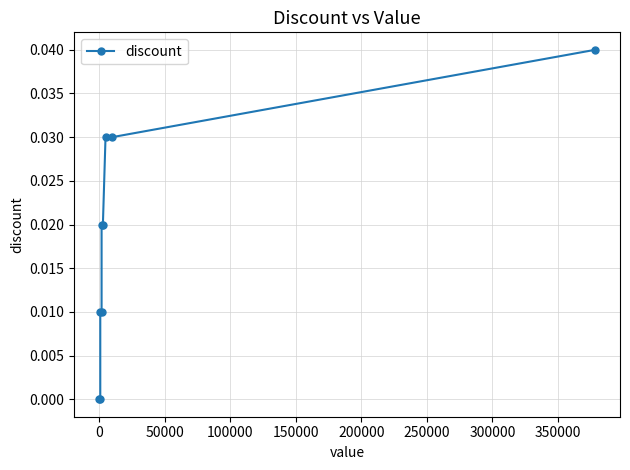

How many lines are shown in the chart?

1